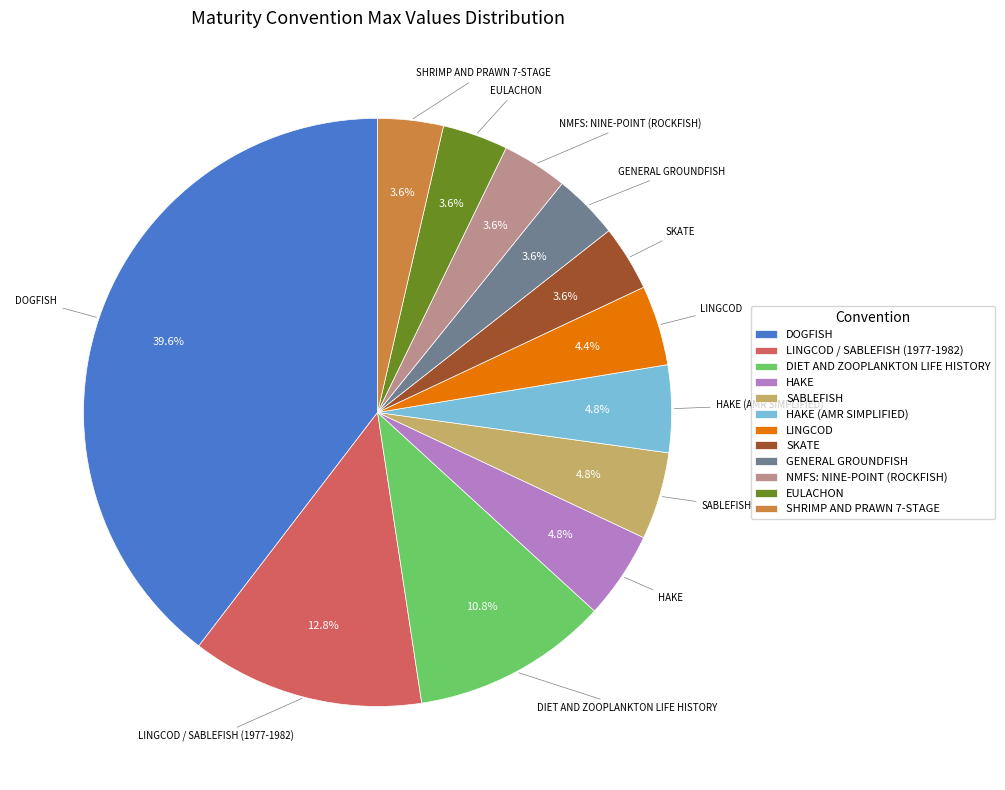

Which slice is the largest?

DOGFISH